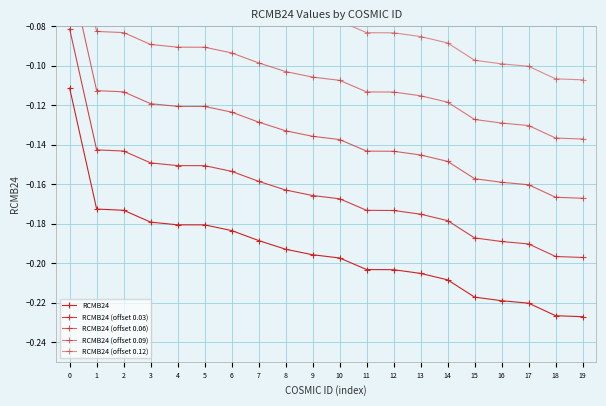

True or false: RCMB24 (offset 0.03) has a value of -0.3 at 14.

False